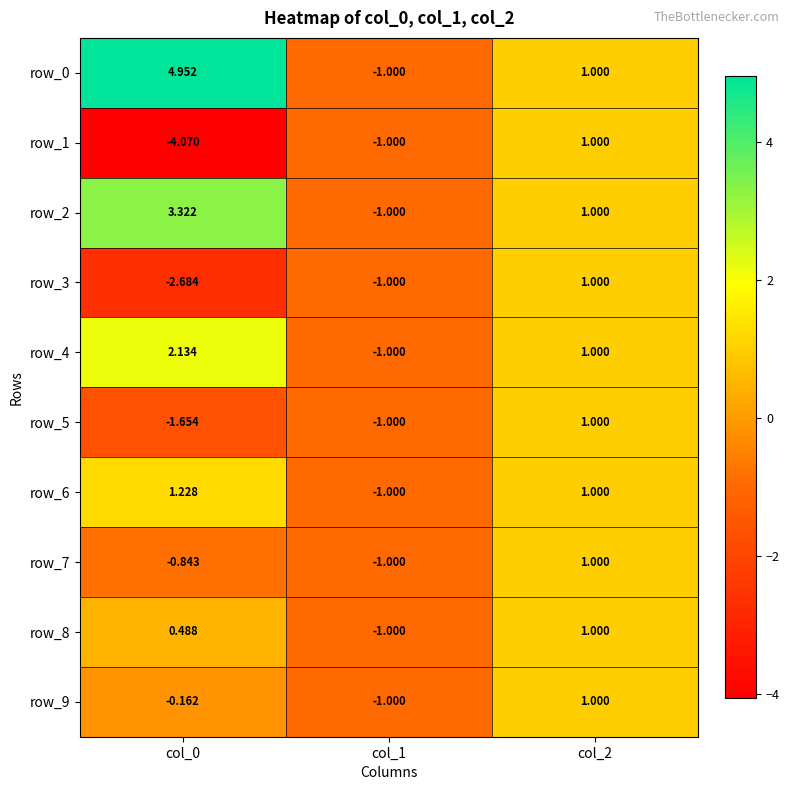

What is the sum of the row_4 values at col_0 and col_2?

3.1